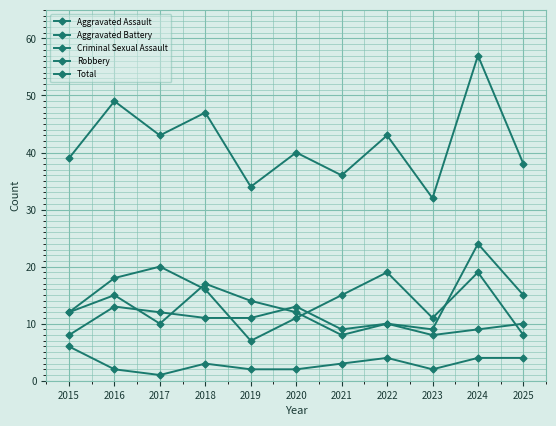

What is the minimum value shown in the chart?

1